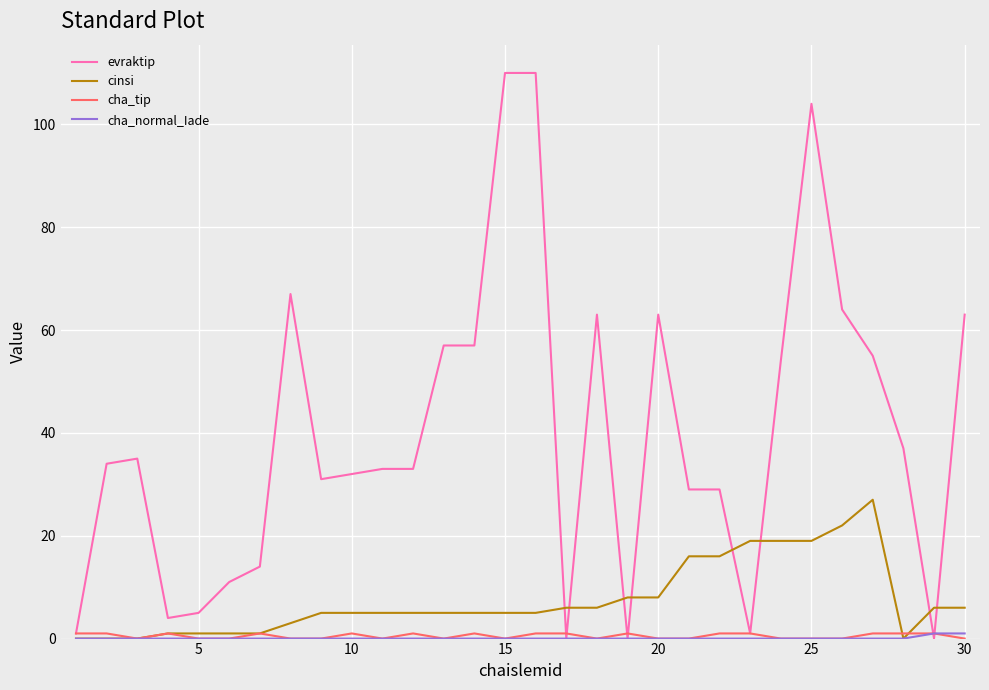

What is the highest value of the cinsi series?

27